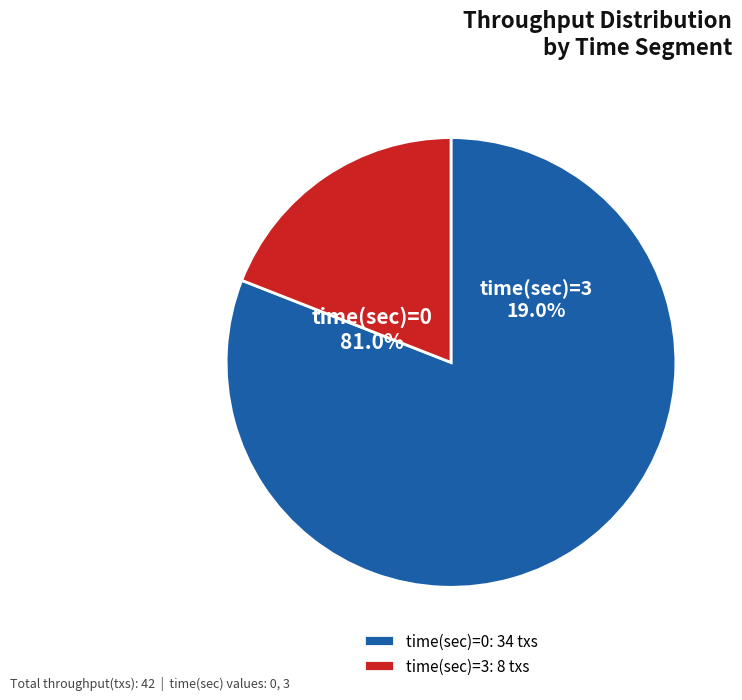

How many segments does this pie chart have?

2